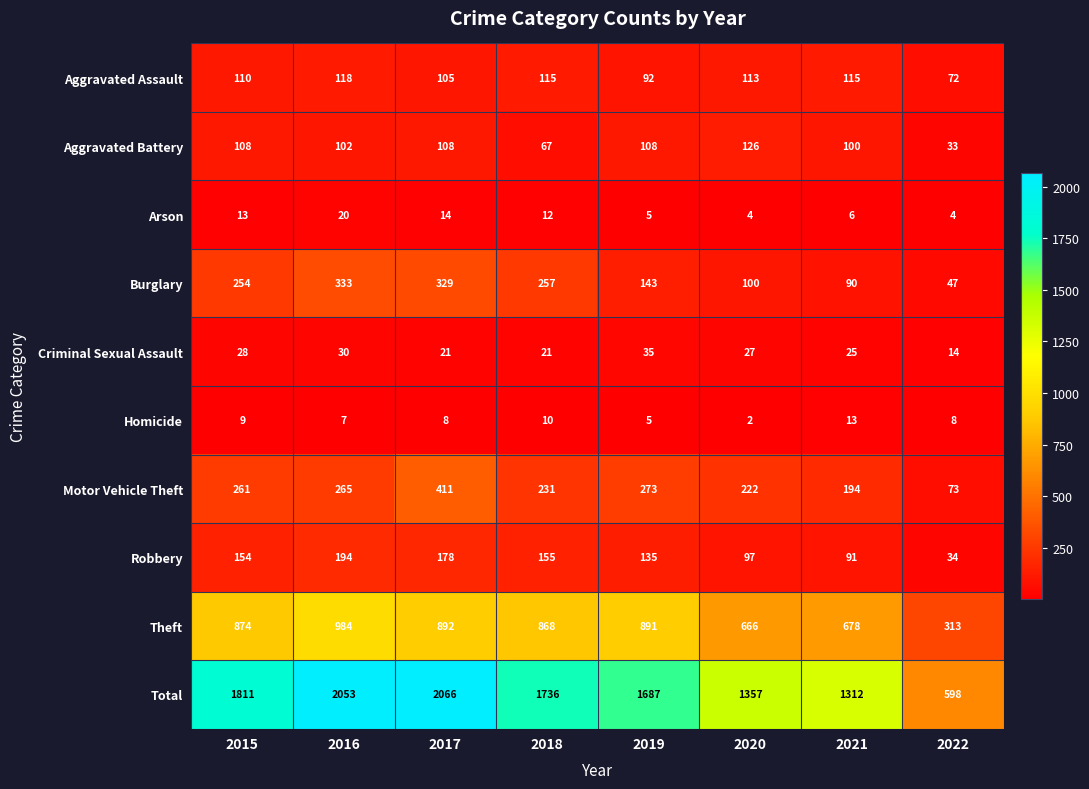

Is the value of Homicide at 2018 greater than the value of Motor Vehicle Theft at 2019?

No